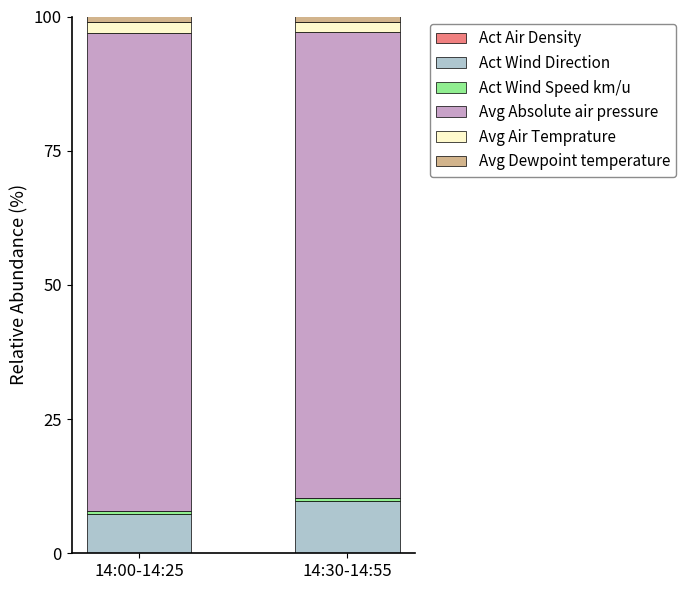

How many categories are shown in the chart?

2